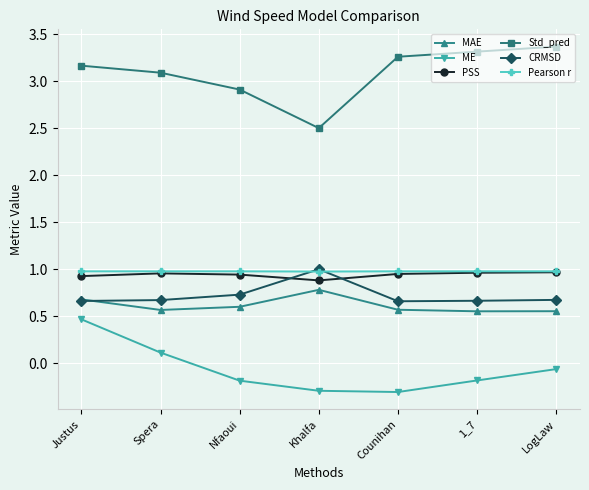

What position from the right is Counihan?

3